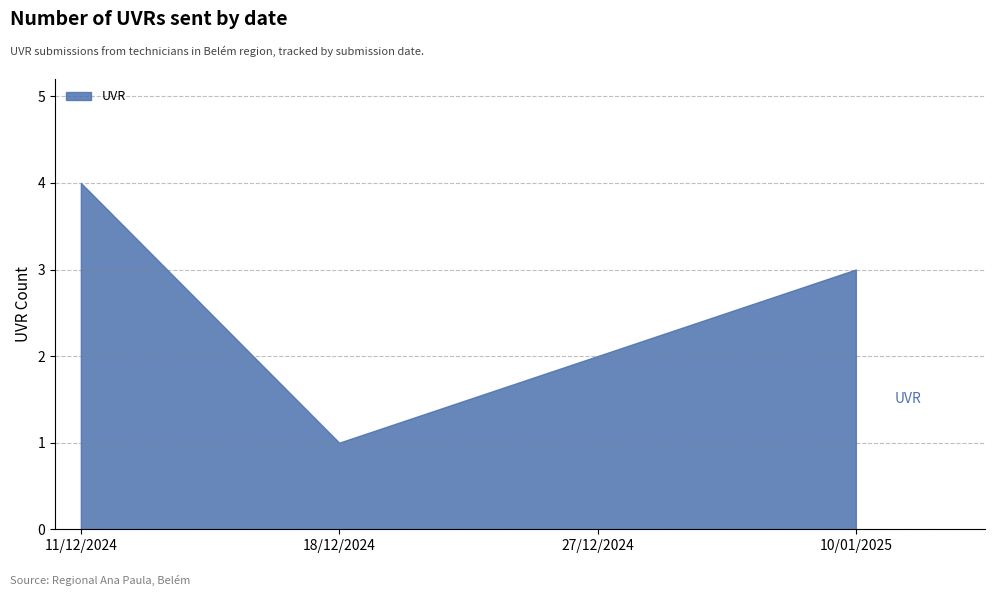

Is it true that the value at 27/12/2024 is 1?

False